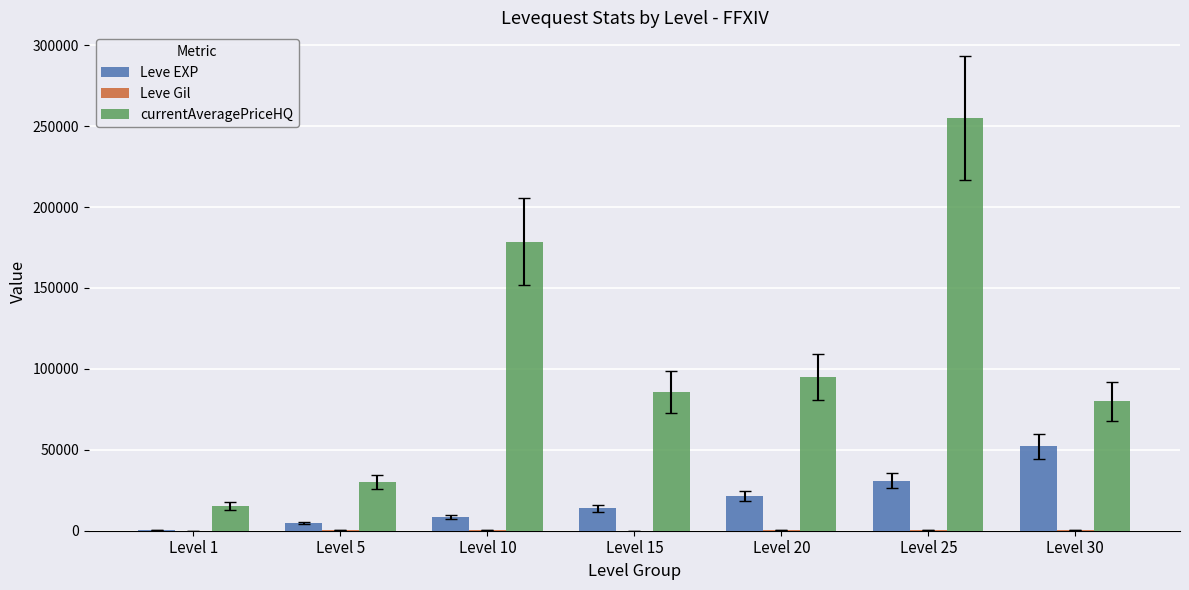

At which category does the chart reach its peak across all series?

Level 25